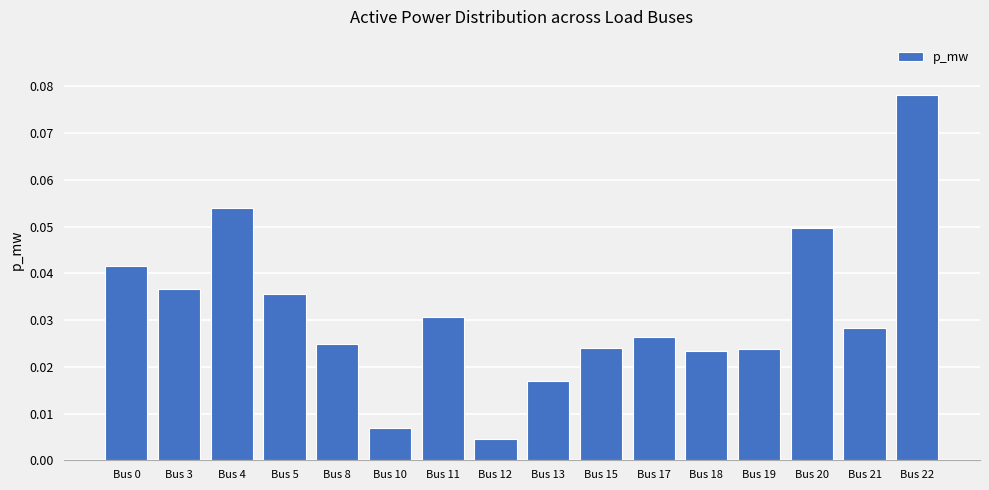

At which label is the value closest to 0?

Bus 12